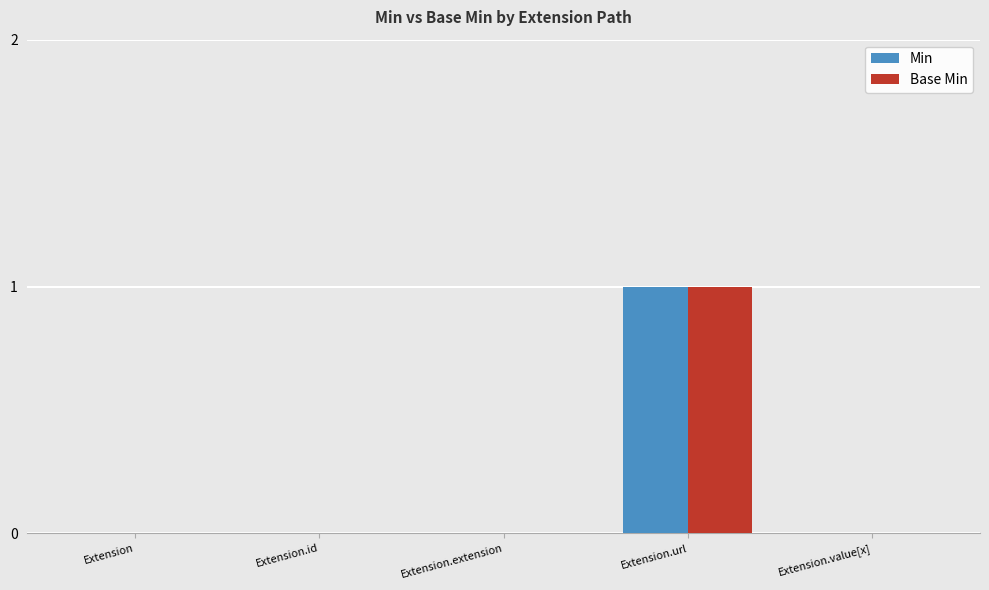

What are all the series names shown in the legend?

Min, Base Min